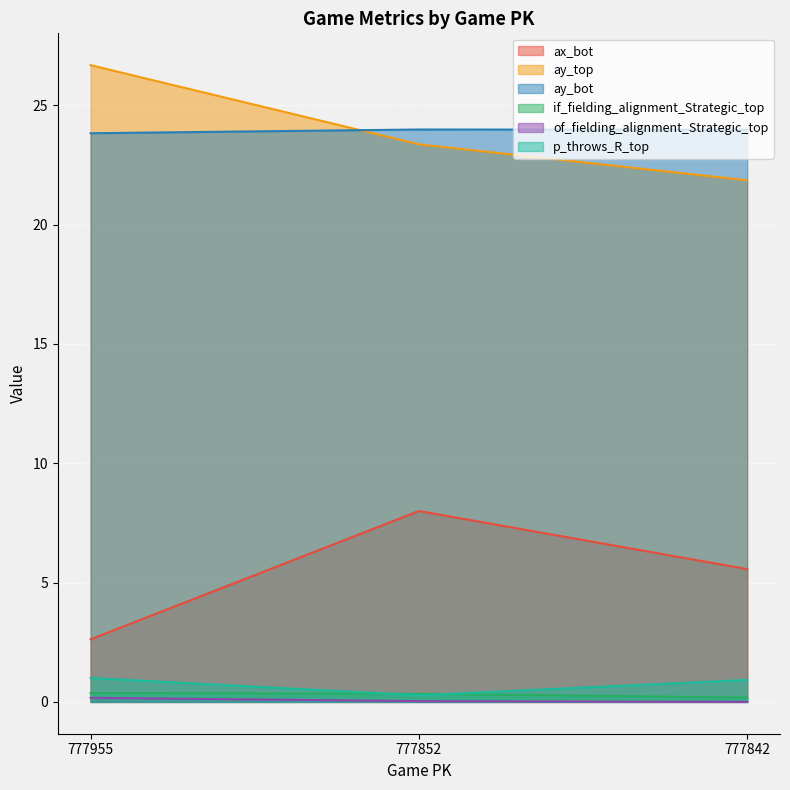

What is the sum of all of_fielding_alignment_Strategic_top values?

0.2